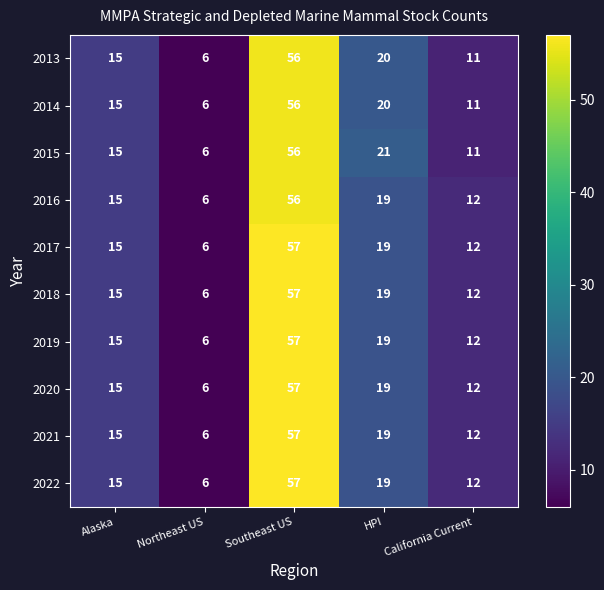

At which category is the sum across all series the highest?

Southeast US